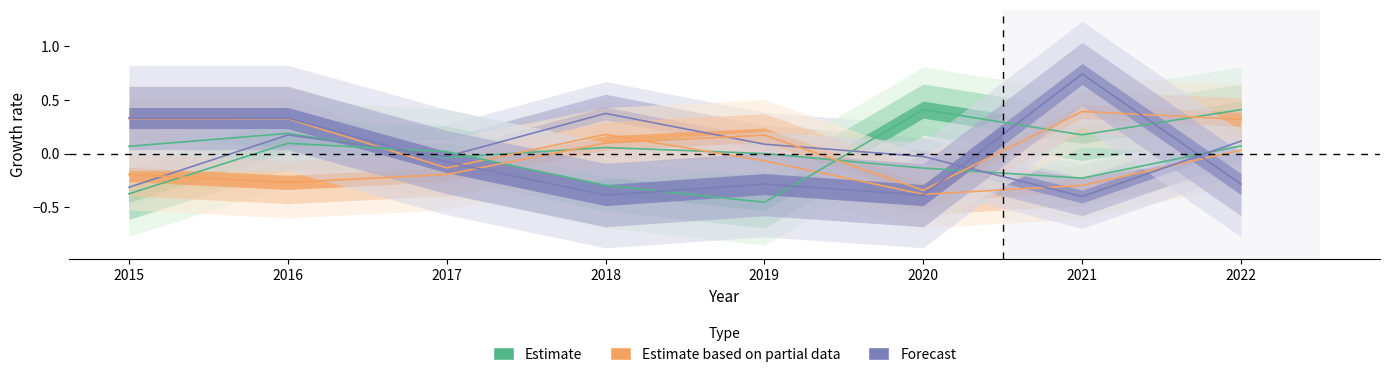

Does the chart have visible grid lines?

No